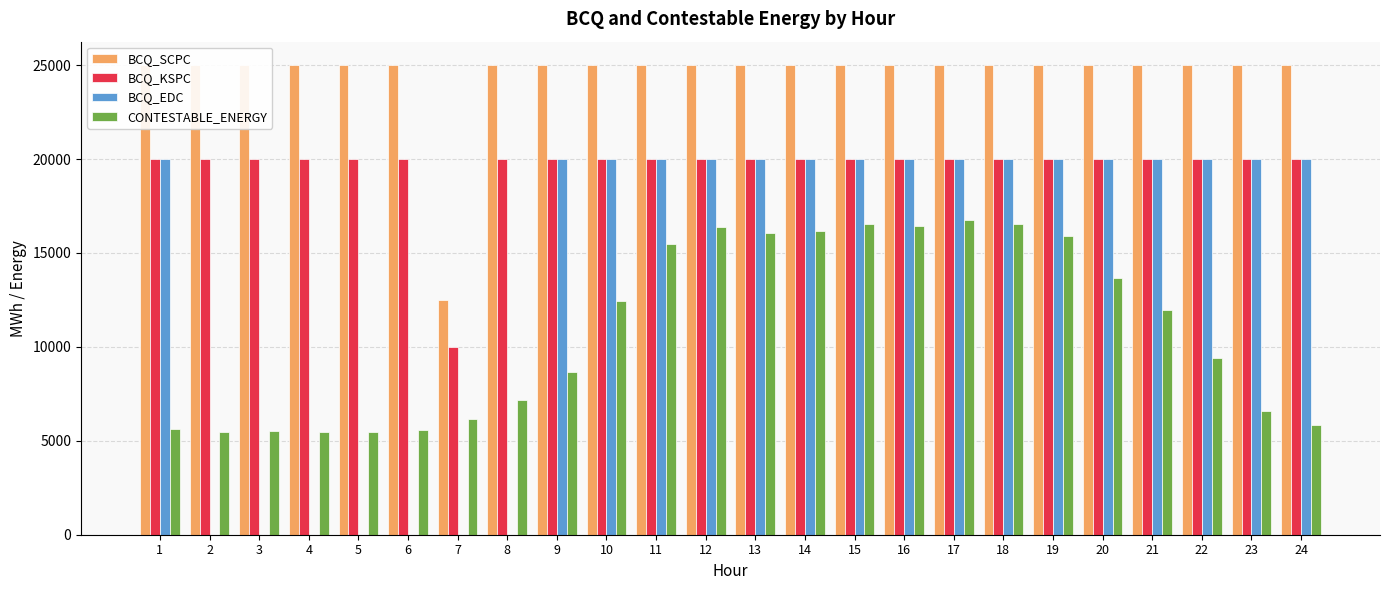

Between 6 and 16, which is larger?

6